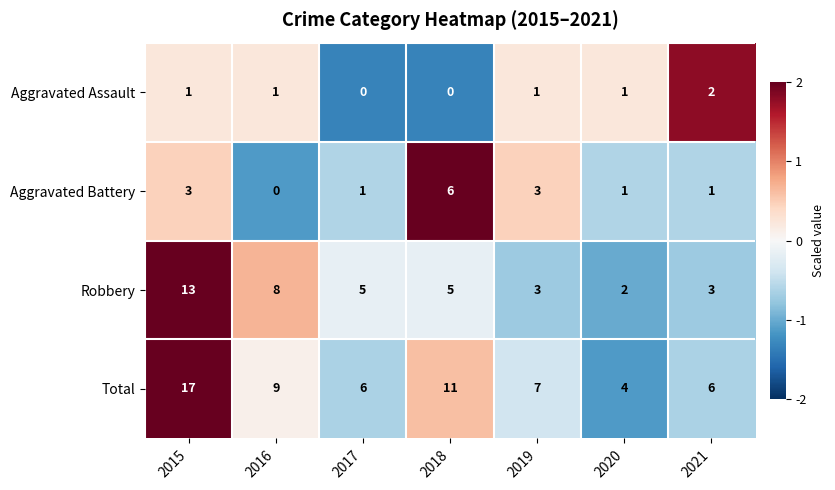

At which label does Aggravated Battery reach its minimum?

2016